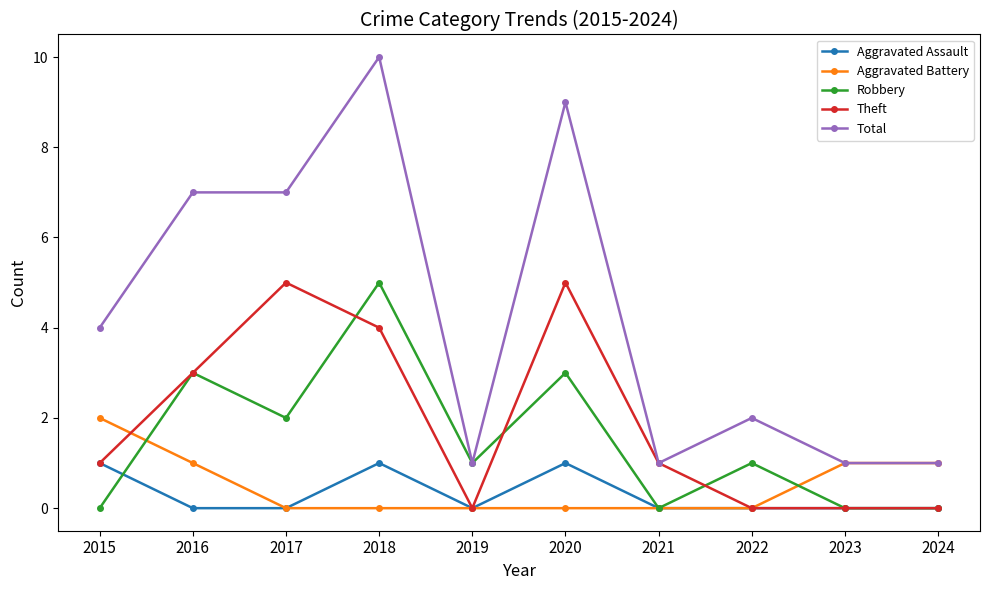

What is the spread (max minus min) of values at 2018?

10